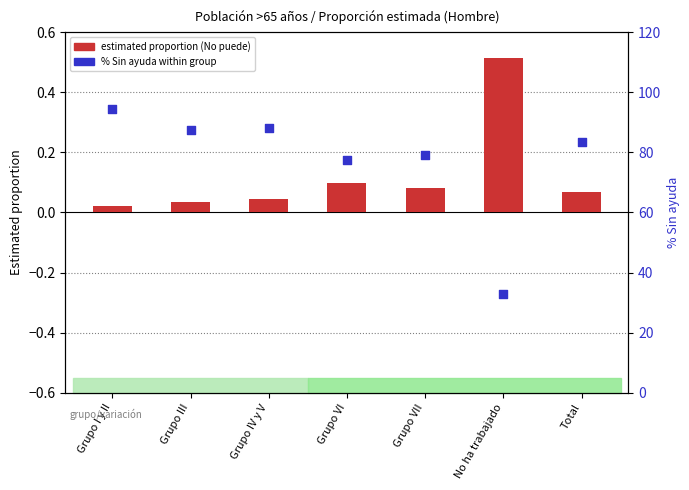

Which series has the largest total across all categories?

% Sin ayuda (Hombre)